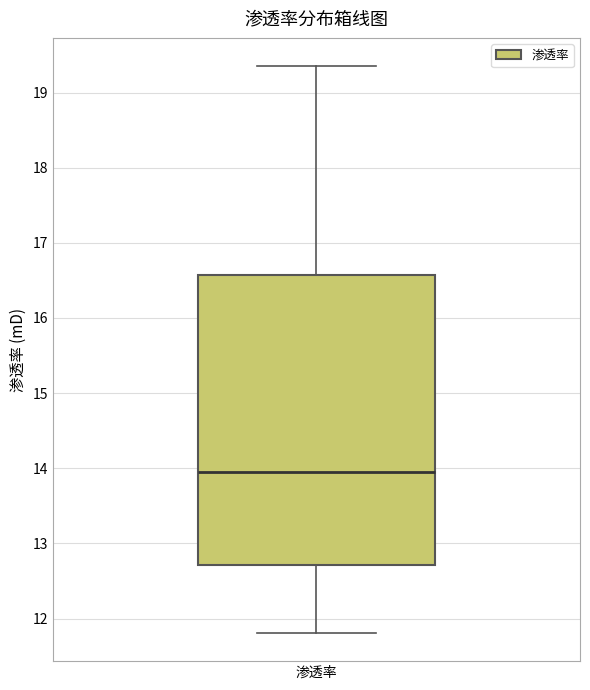

Read this box plot against the y-axis: the position of the median line, the range covered by the box, and the ends of both whiskers. The values are not printed on the chart, so give them approximately, as read against the axis.

median 14.0, box 12.7 to 16.6, whiskers 11.8 to 19.4